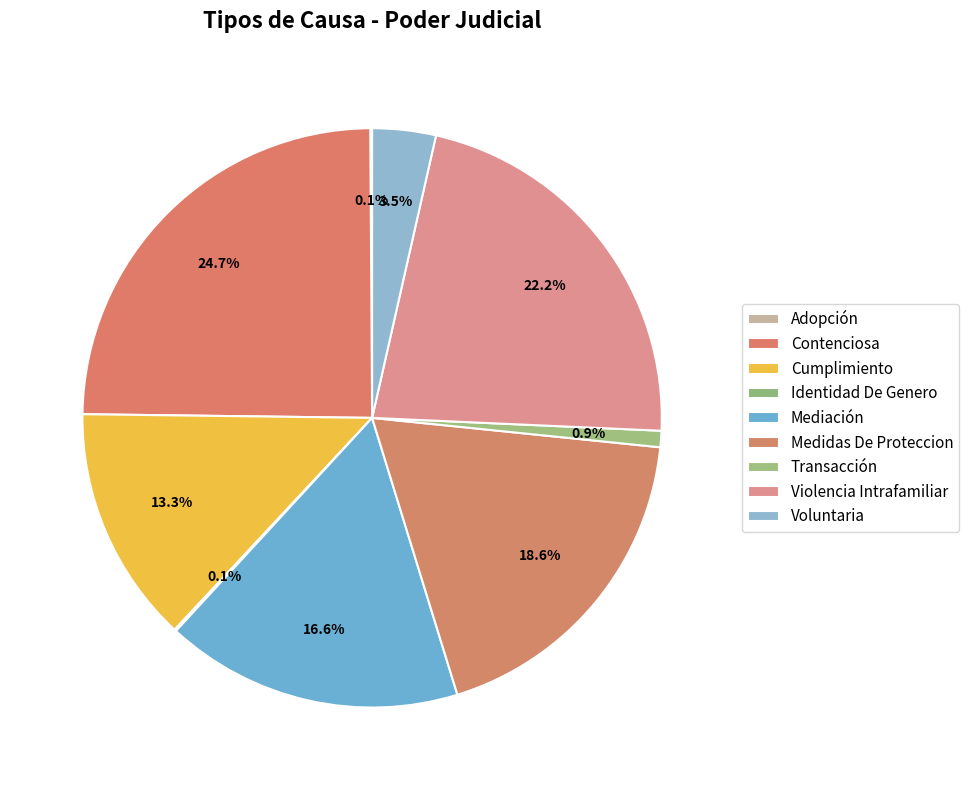

Is it true that Transacción is 1% of the pie?

True